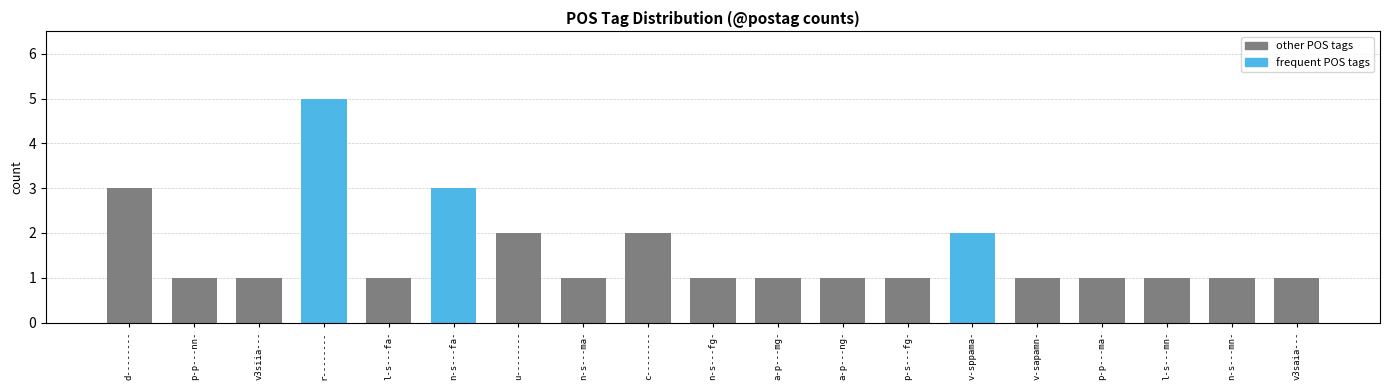

What is the difference between the second highest and second lowest values?

2